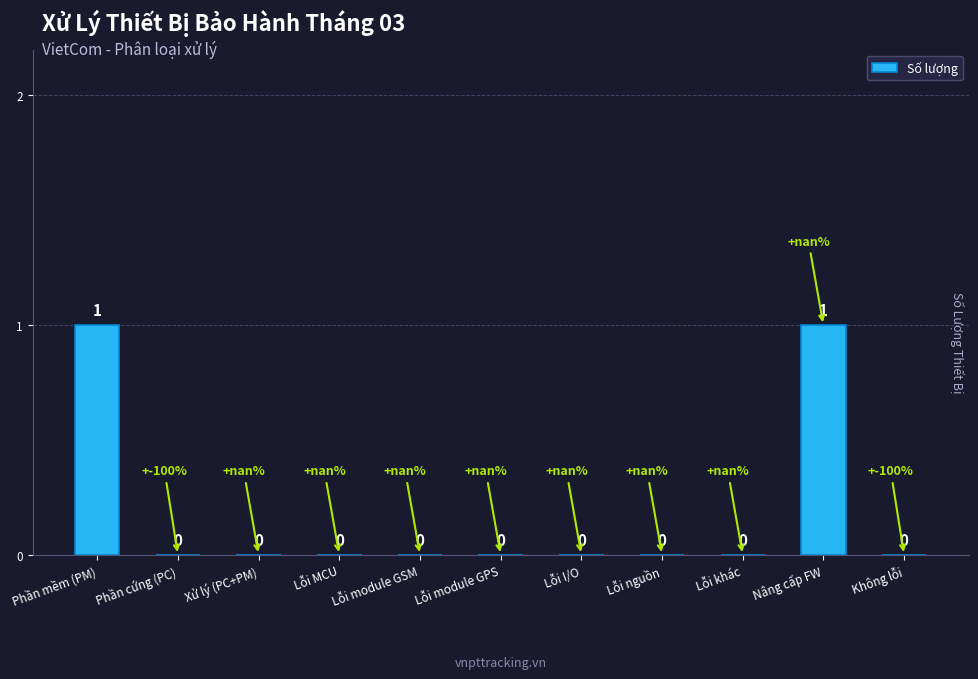

Which has a higher value, Phần cứng (PC) or Phần mềm (PM)?

Phần mềm (PM)